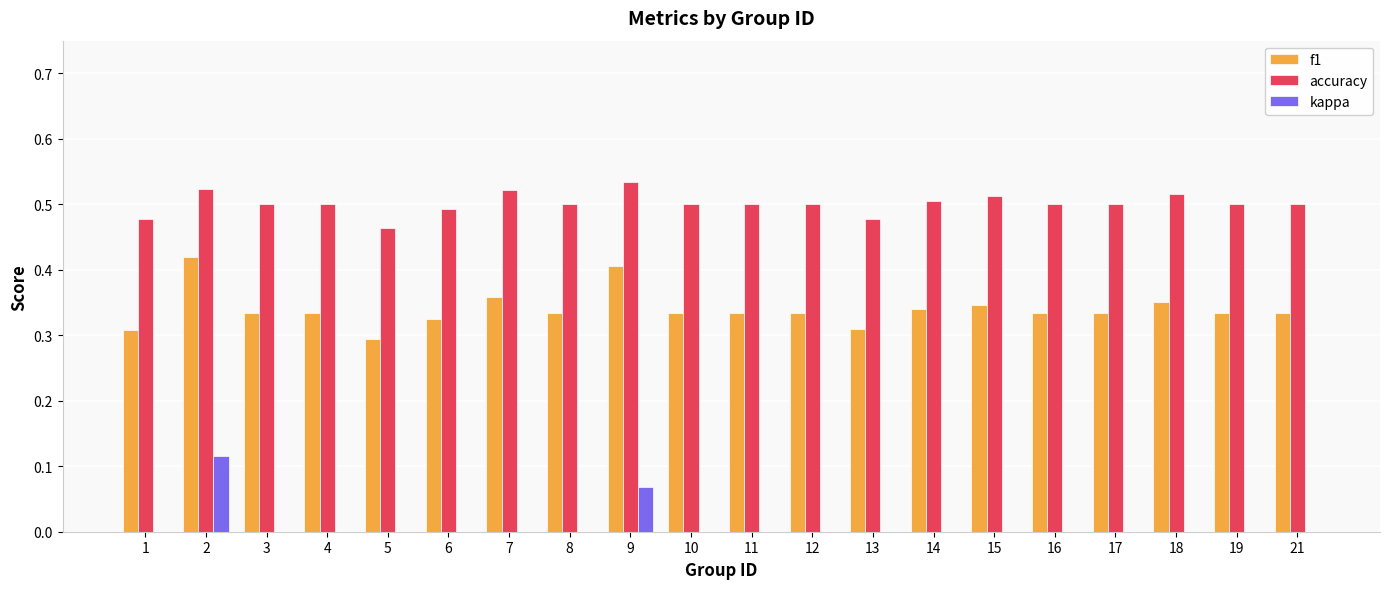

What is the sum of the accuracy values at 14 and 5?

1.0